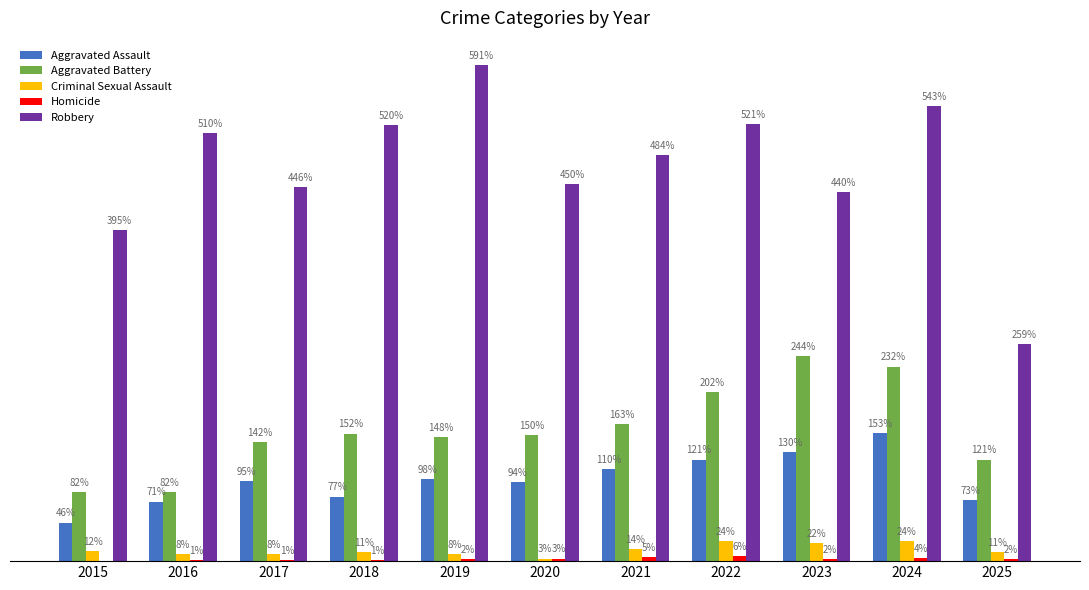

Which series changed the most between 2018 and 2023?

Aggravated Battery